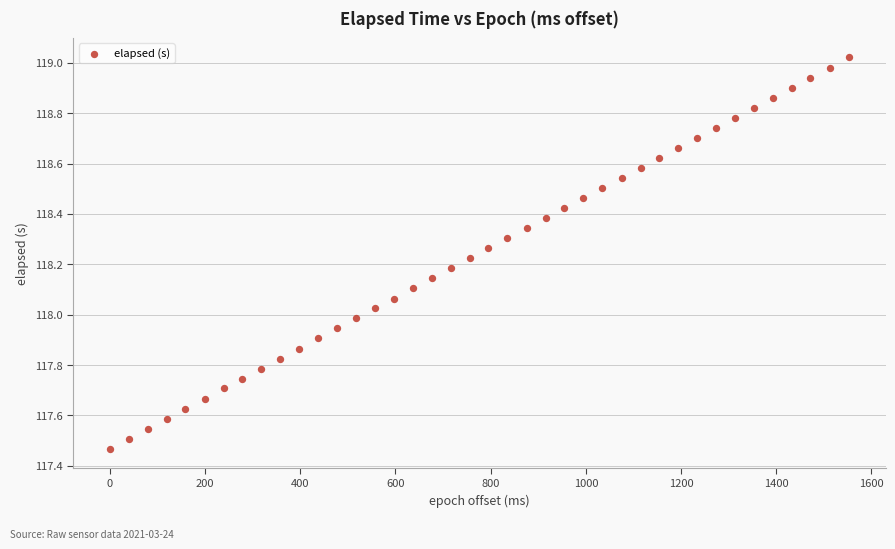

What is the range of Y values (max minus min)?

1.6